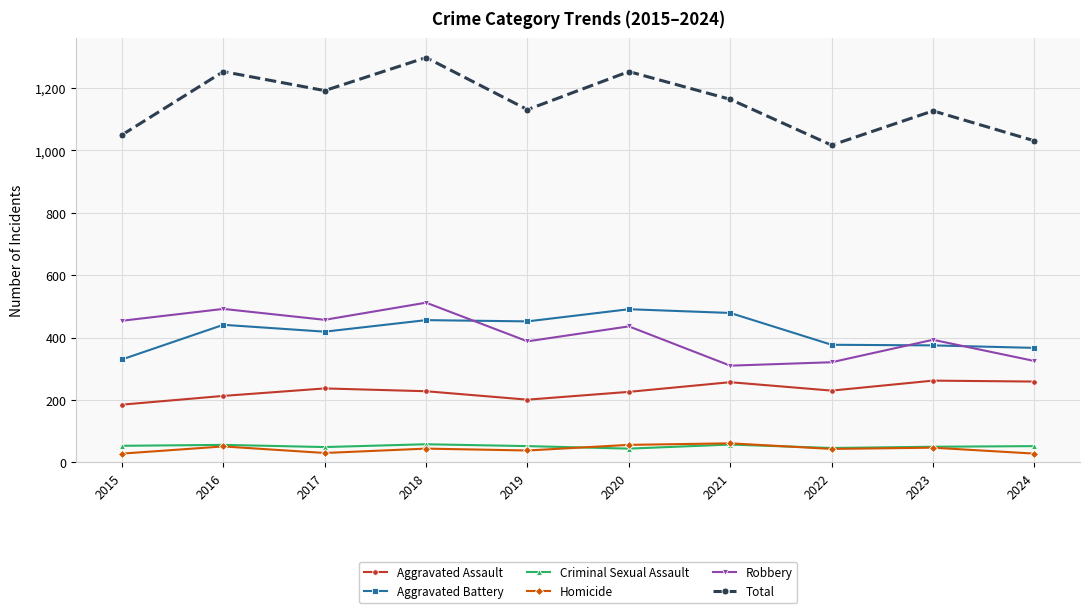

True or false: Criminal Sexual Assault and Total intersect in this chart.

False